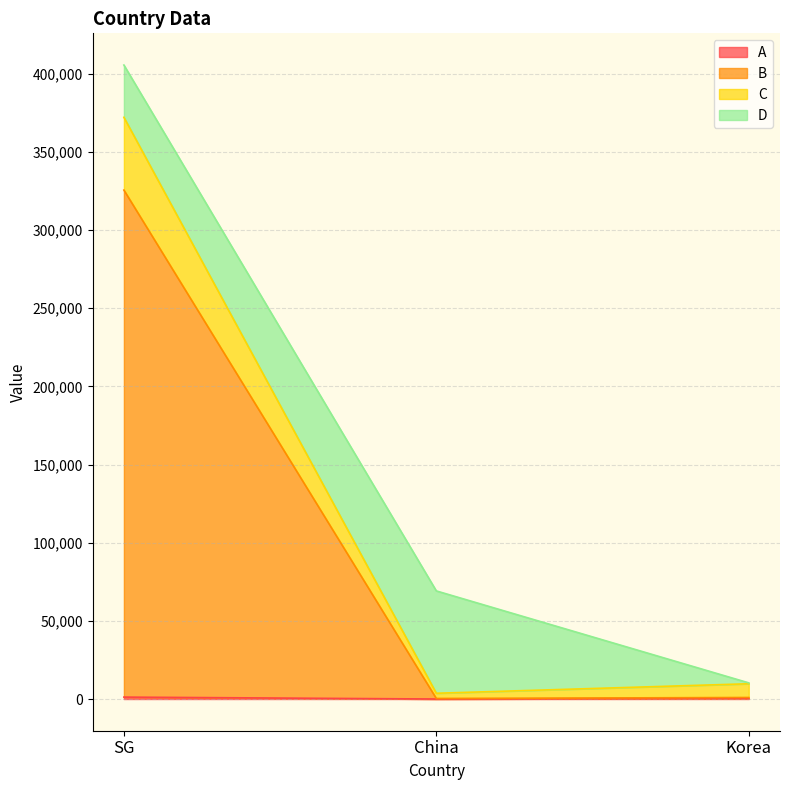

How many lines are shown in the chart?

4